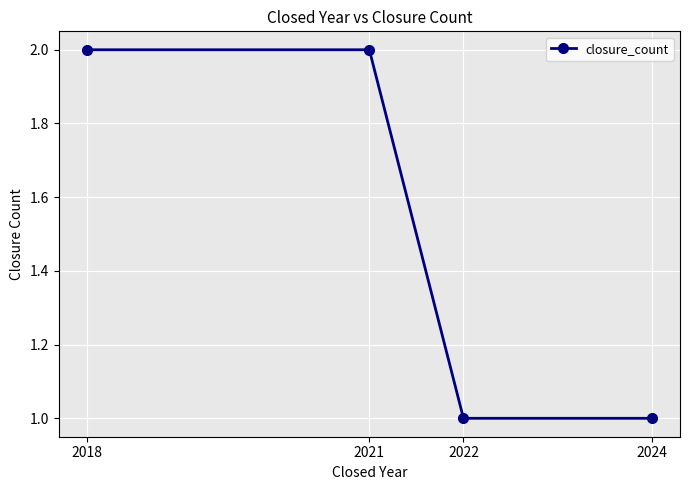

What is the ratio of the value at 2024 to the value at 2021?

0.5